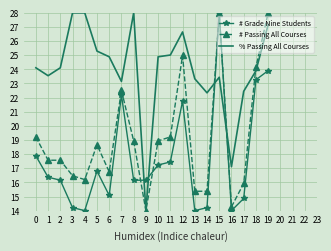

What are all the series names shown in the legend?

# Grade Nine Students, # Passing All Courses, % Passing All Courses